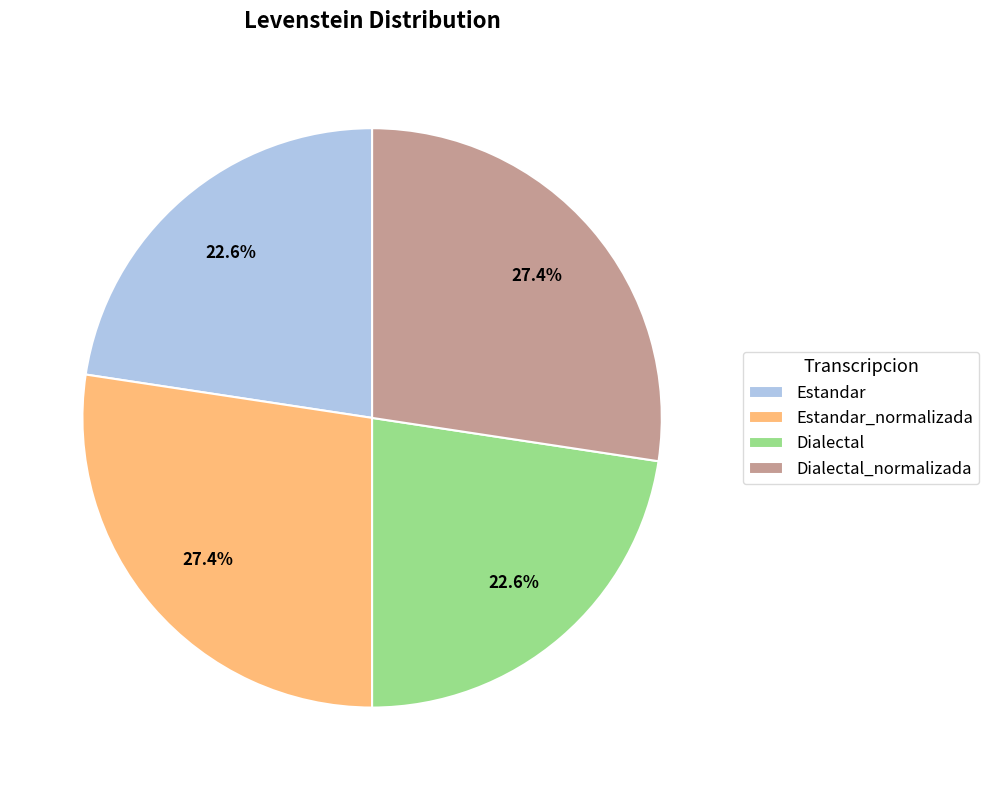

What is the total percentage of Dialectal and Estandar_normalizada?

50.0%